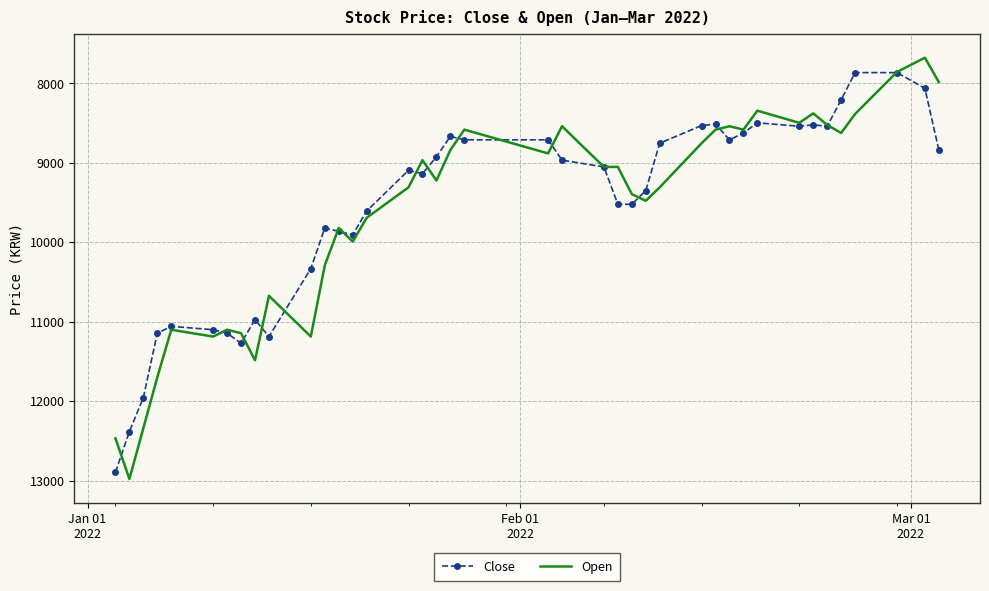

What is the minimum value shown in the chart?

7677